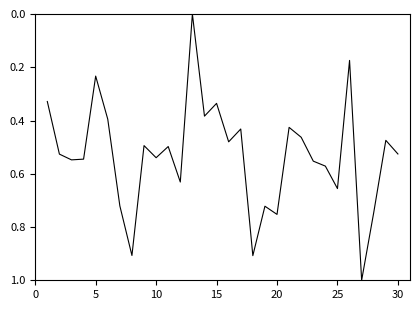

What is the greatest value displayed?

1.0